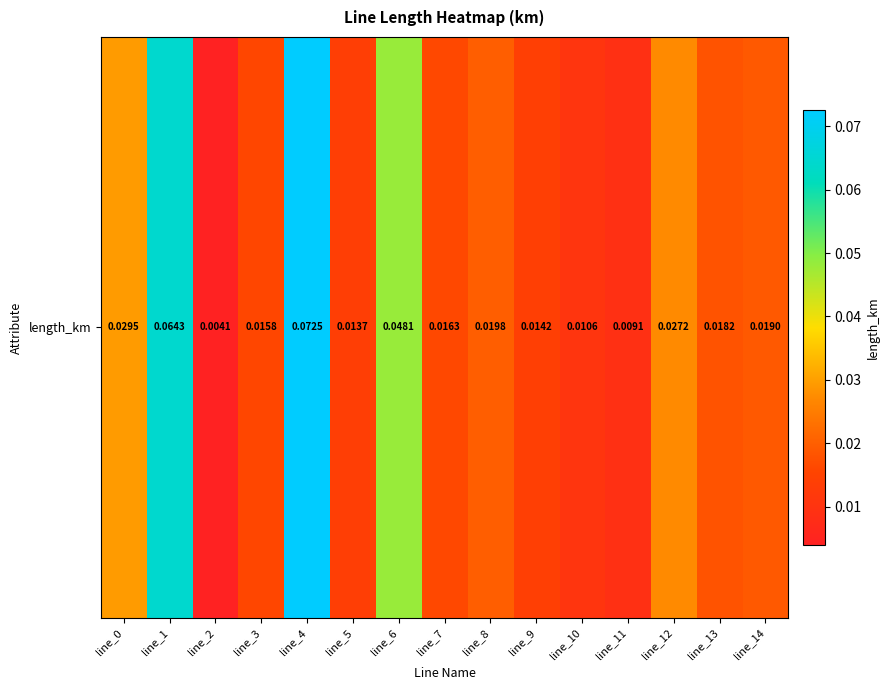

Count the number of categories in the chart.

15